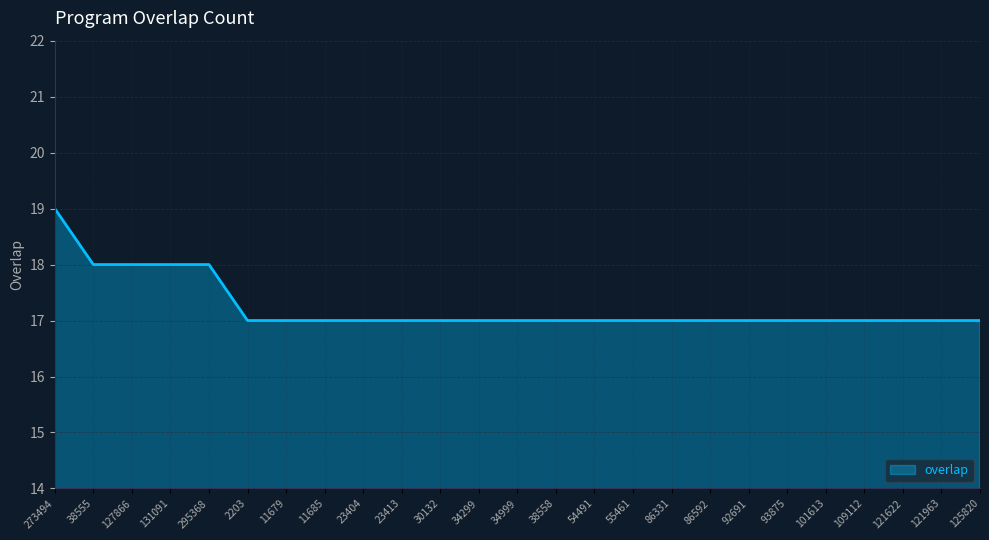

What is the difference between the second highest and second lowest values?

1